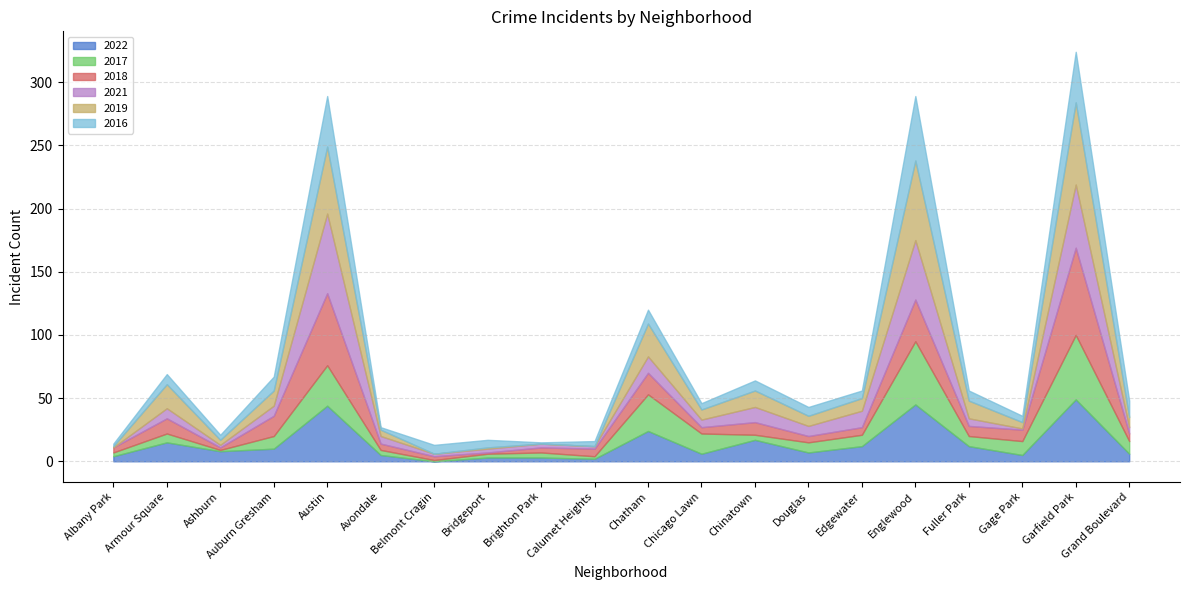

How many categories are shown in the chart?

20